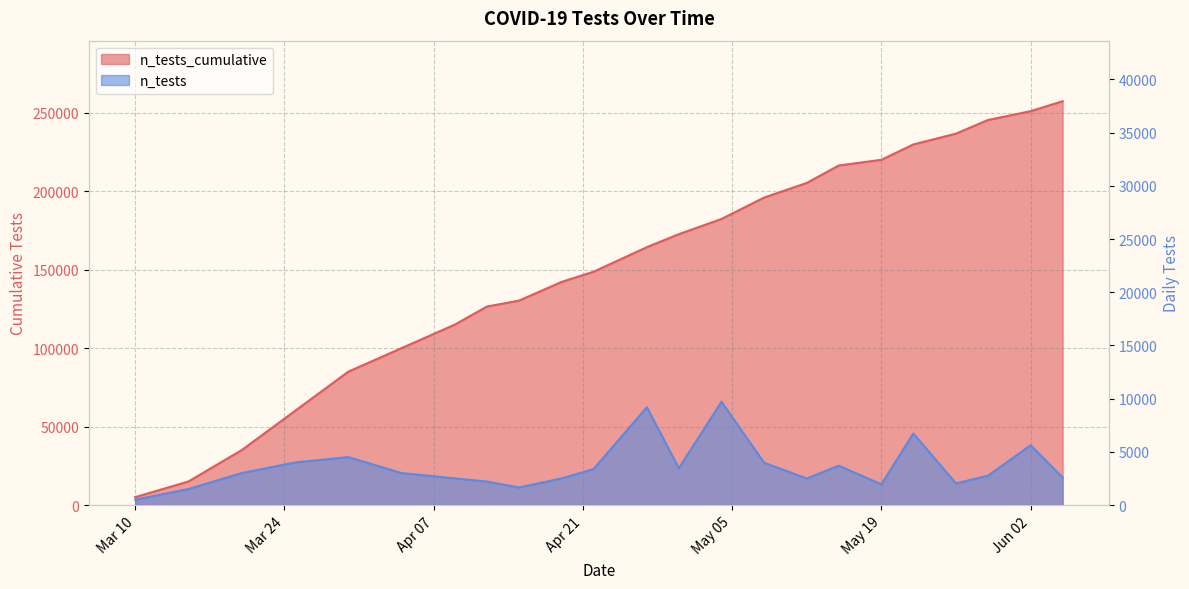

Read the n_tests value at 2020-05-22, to the nearest 50.

6700